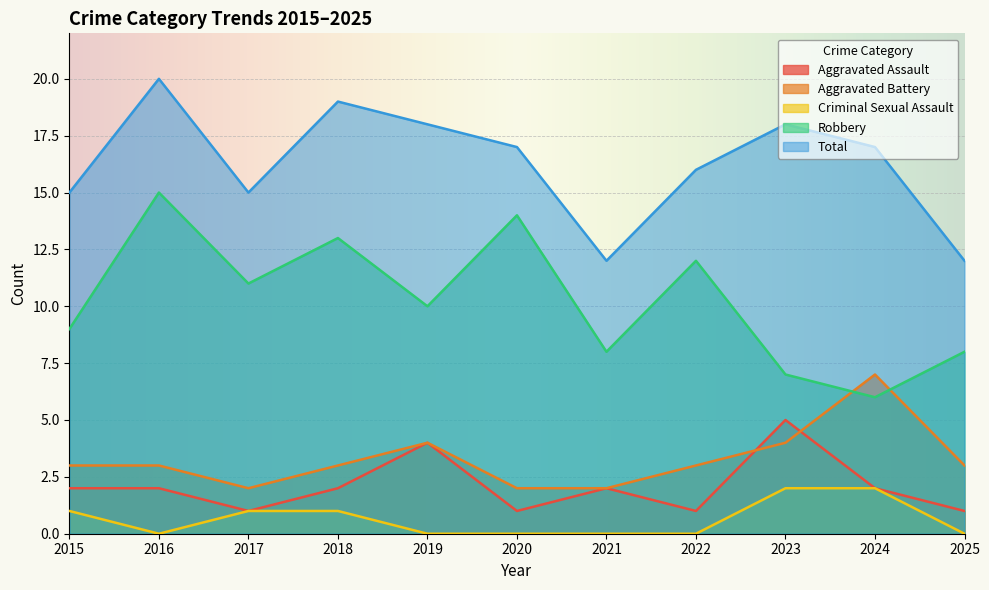

What is the difference between the highest and lowest values at 2022?

16